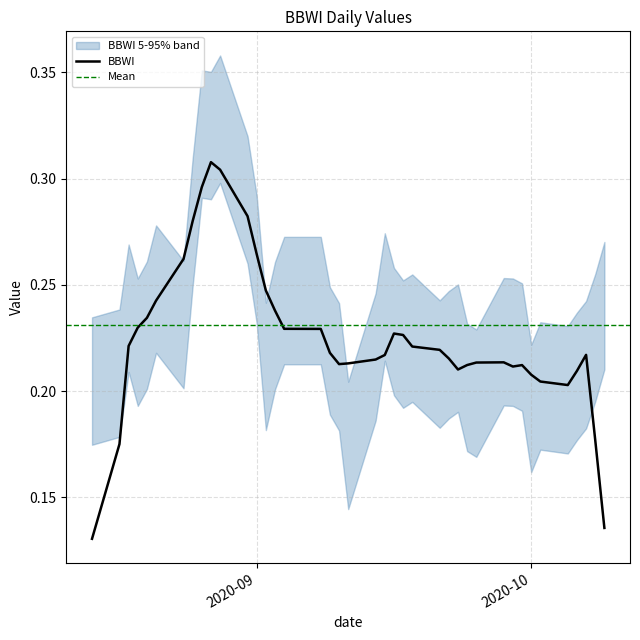

What is the change in value from 2020-08-27 to 2020-09-04?

-0.1